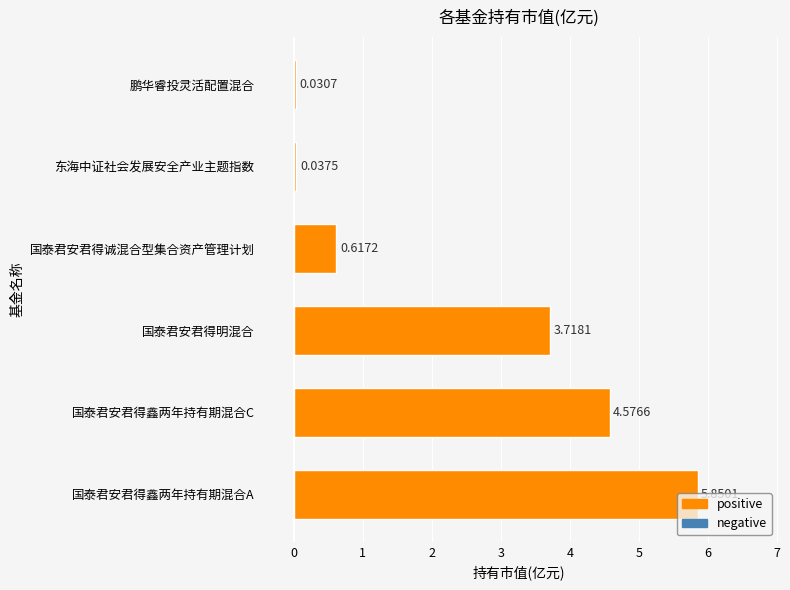

List the labels in order of value, largest first.

国泰君安君得鑫两年持有期混合A, 国泰君安君得鑫两年持有期混合C, 国泰君安君得明混合, 国泰君安君得诚混合型集合资产管理计划, 东海中证社会发展安全产业主题指数, 鹏华睿投灵活配置混合